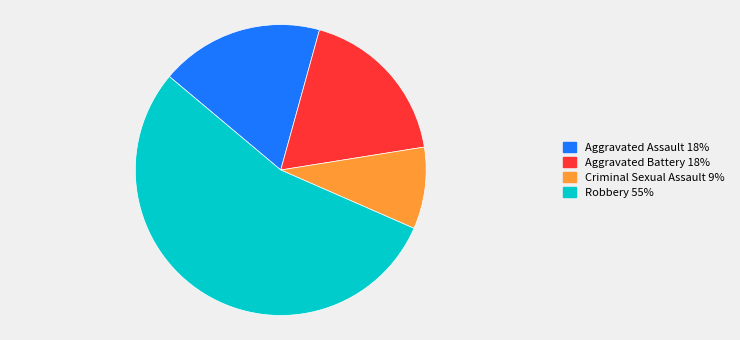

What is the ratio of the value at Robbery to the value at Aggravated Assault?

3.0